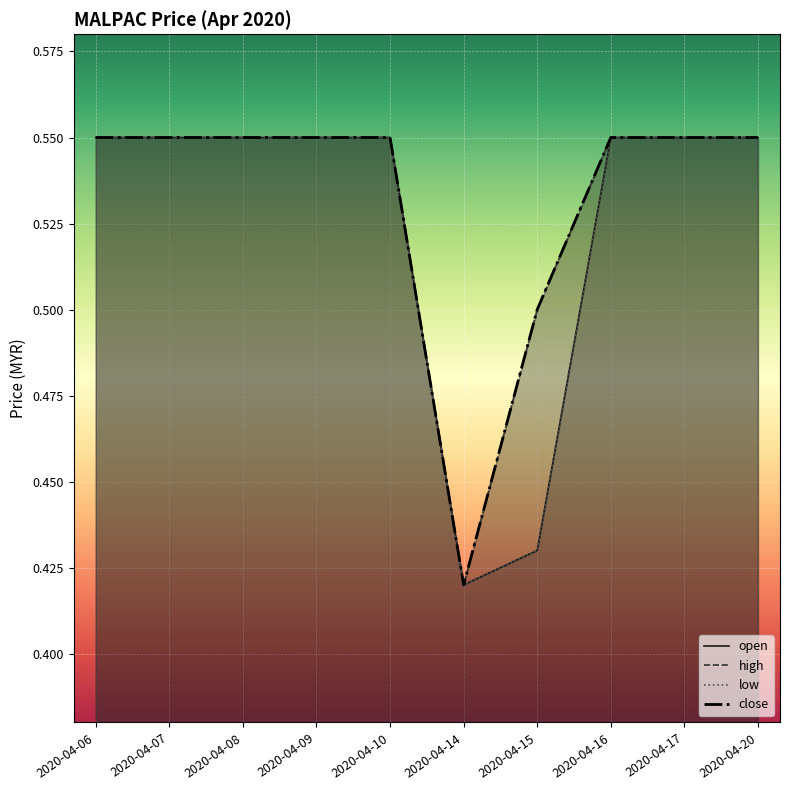

Which series has the largest range (max minus min)?

open